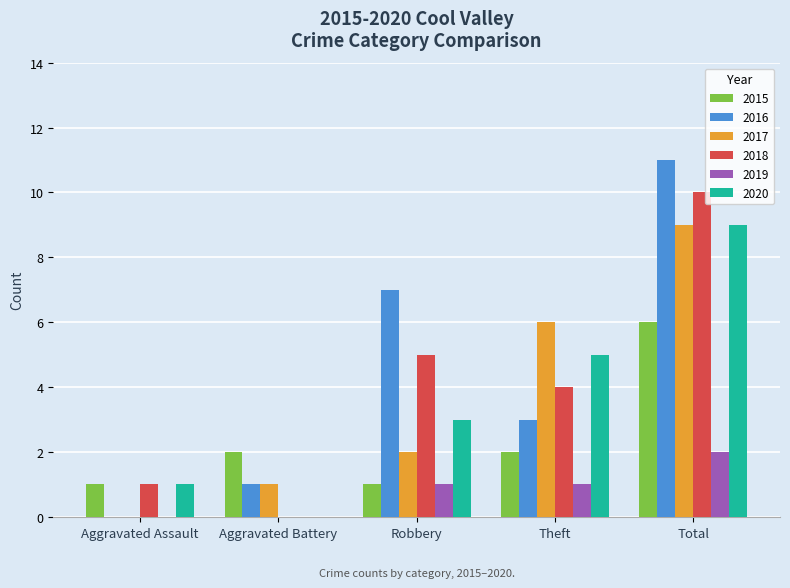

What is the average value of the 2017 series?

4